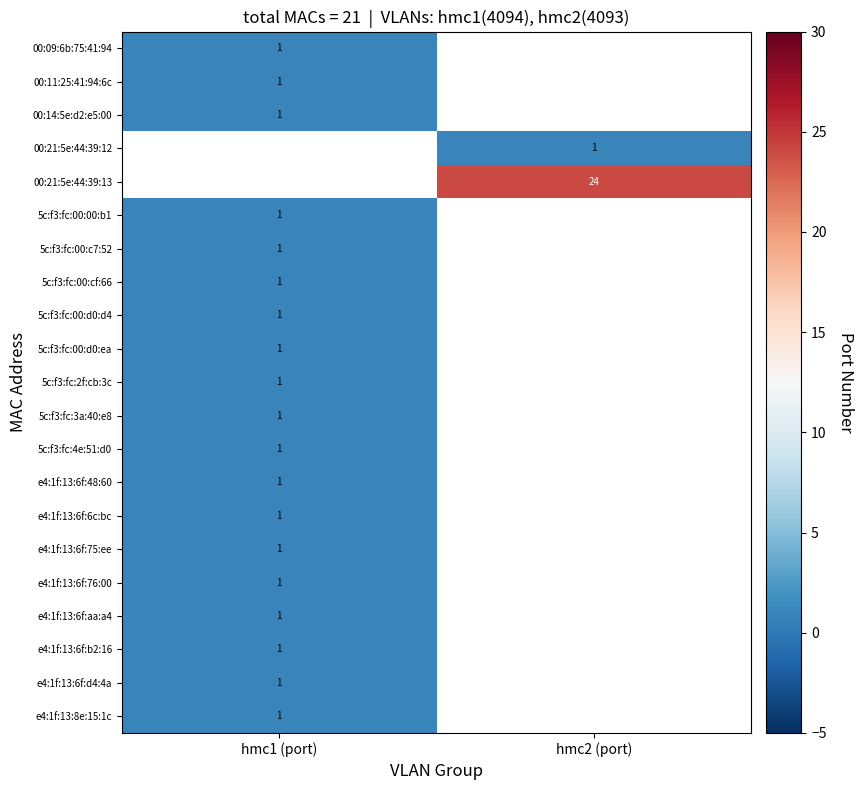

Is it true that 00:21:5e:44:39:13 equals 24 at hmc2 (port)?

True